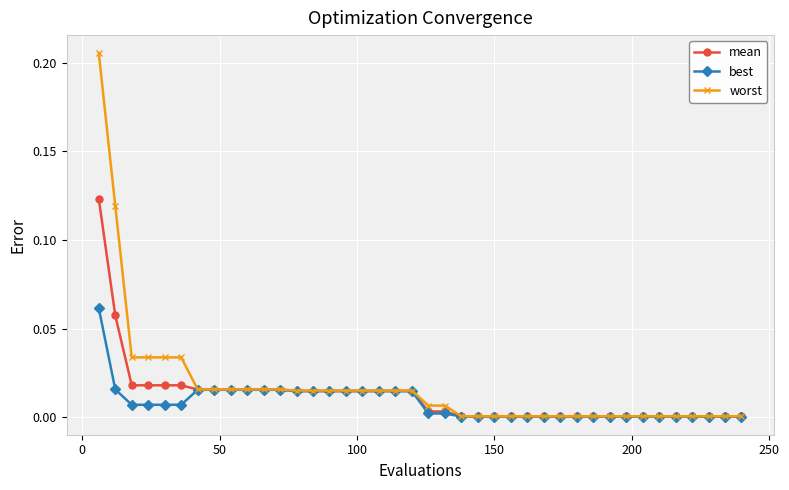

Which series has the largest total across all categories?

worst